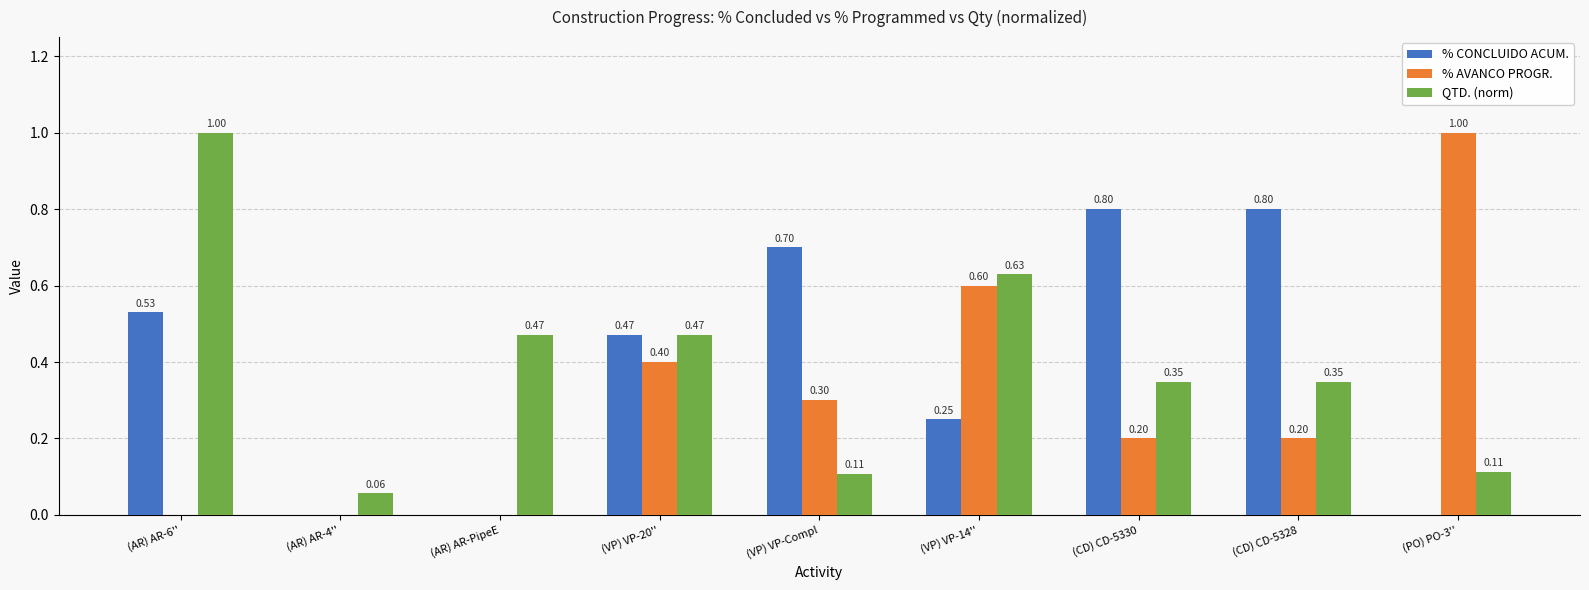

At which category is the sum across all series the highest?

(AR) AR-6''